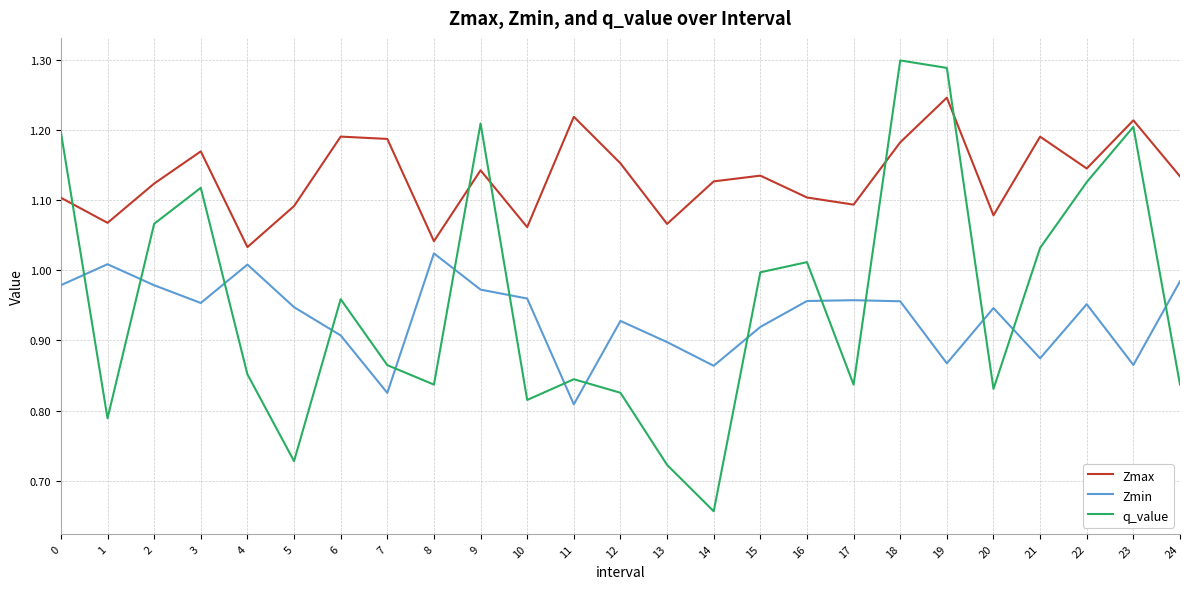

What is the difference between the highest and lowest values at 18?

0.3